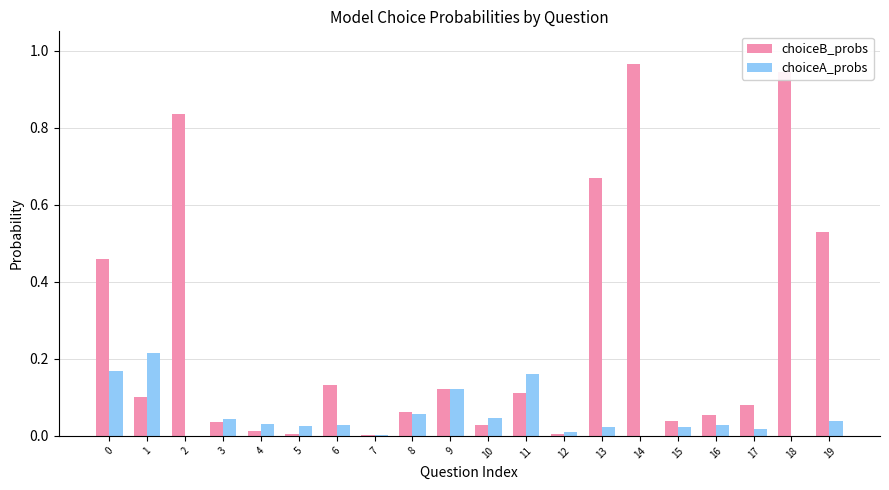

Is the value of choiceB_probs at 3 greater than the value of choiceA_probs at 18?

Yes